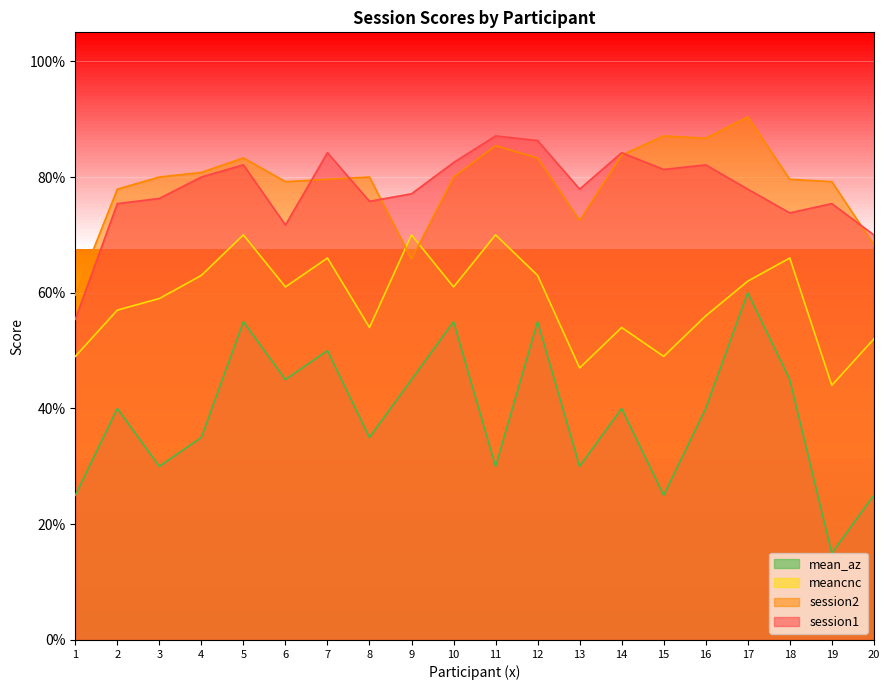

The value of session2 at 8 is 0.6. True or false?

False